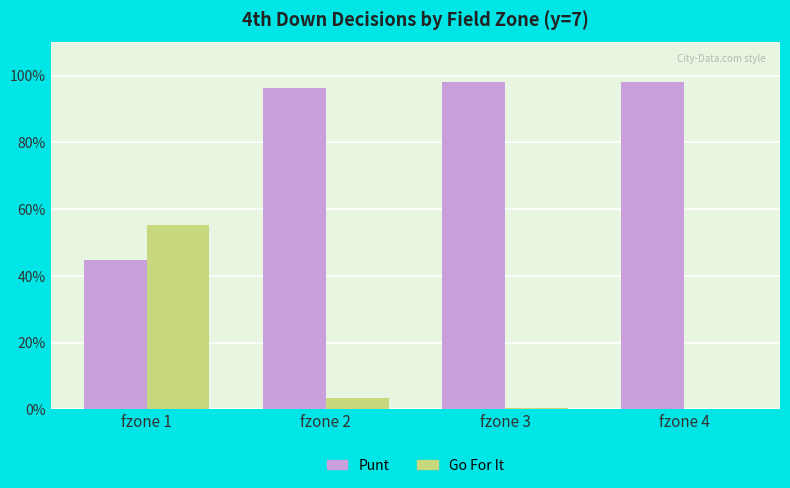

Between fzone 3 and fzone 1, which is larger?

fzone 3